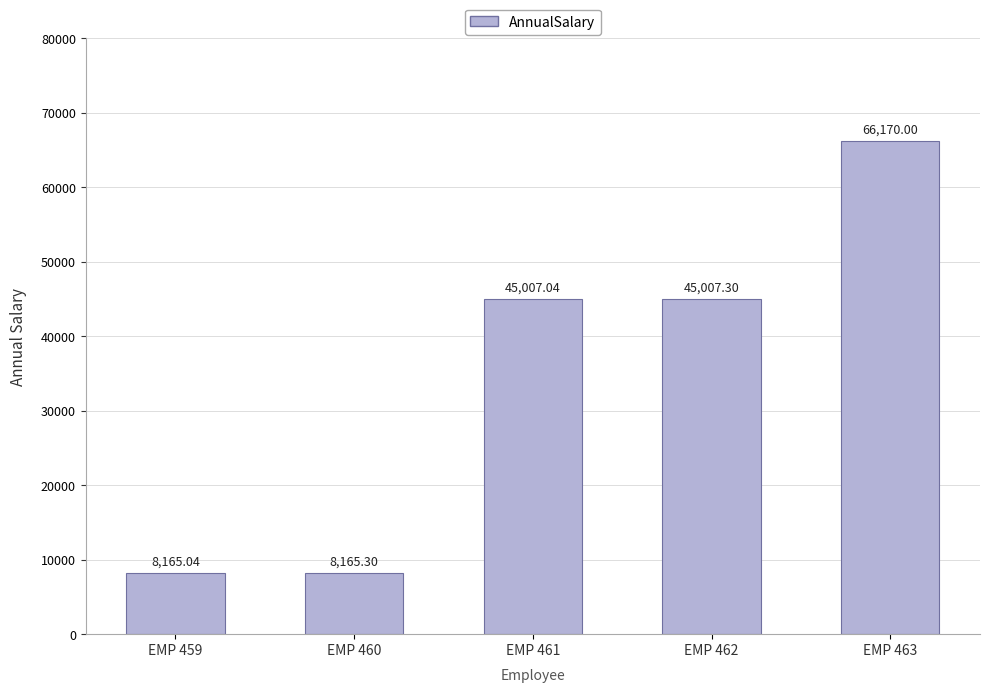

Rank the categories by value from lowest to highest.

EMP 459, EMP 460, EMP 461, EMP 462, EMP 463